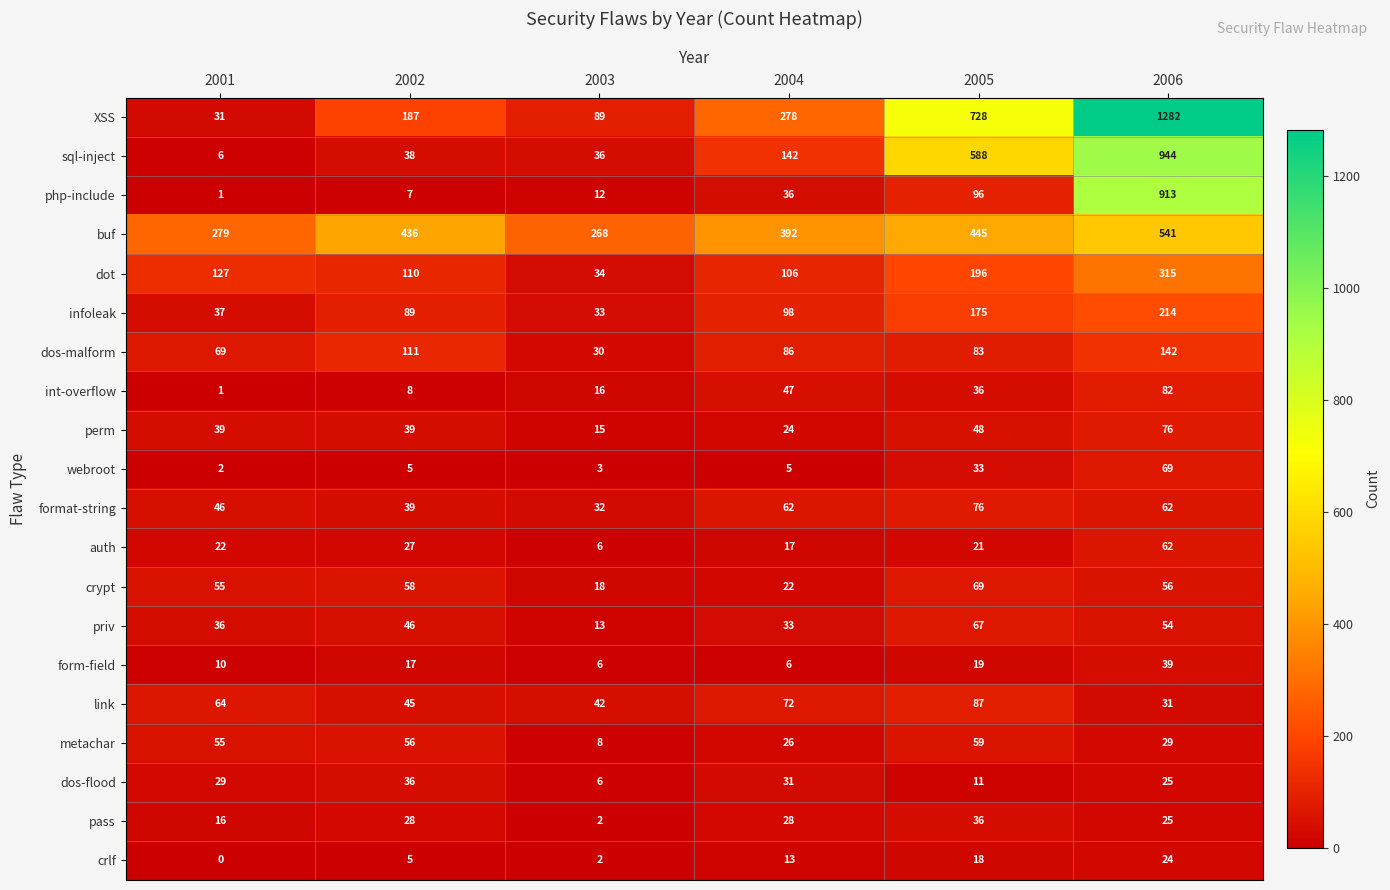

How many values in the XSS series are below 278?

3